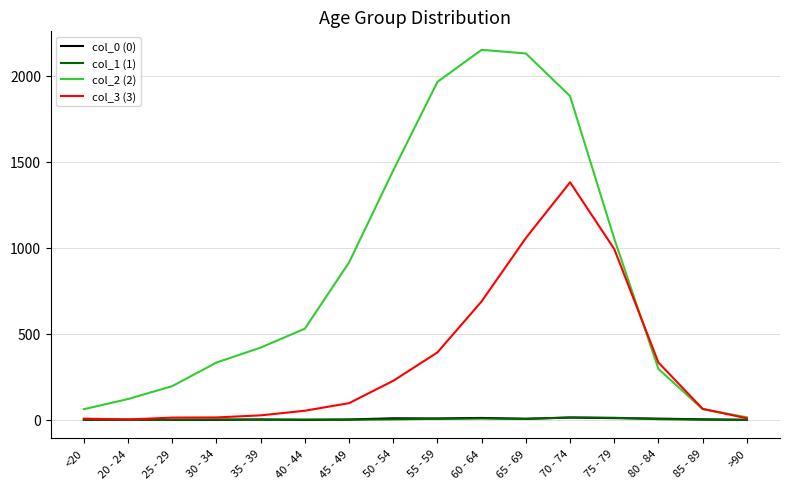

Count the number of categories in the chart.

16